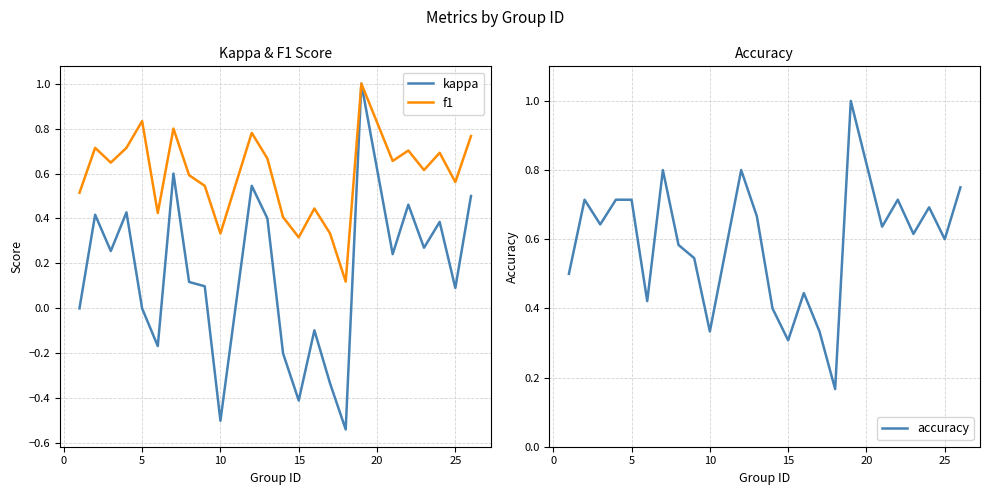

Reading left to right, list all the values displayed in this chart.

kappa: 0.0	0.4	0.3	0.4	0.0	-0.2	0.6	0.1	0.1	-0.5	0.5	0.4	-0.2	-0.4	-0.1	-0.3	-0.5	1.0	0.2	0.5	0.3	0.4	0.1	0.5
f1: 0.5	0.7	0.6	0.7	0.8	0.4	0.8	0.6	0.5	0.3	0.8	0.7	0.4	0.3	0.4	0.3	0.1	1.0	0.7	0.7	0.6	0.7	0.6	0.8
accuracy: 0.5	0.7	0.6	0.7	0.7	0.4	0.8	0.6	0.5	0.3	0.8	0.7	0.4	0.3	0.4	0.3	0.2	1.0	0.6	0.7	0.6	0.7	0.6	0.8